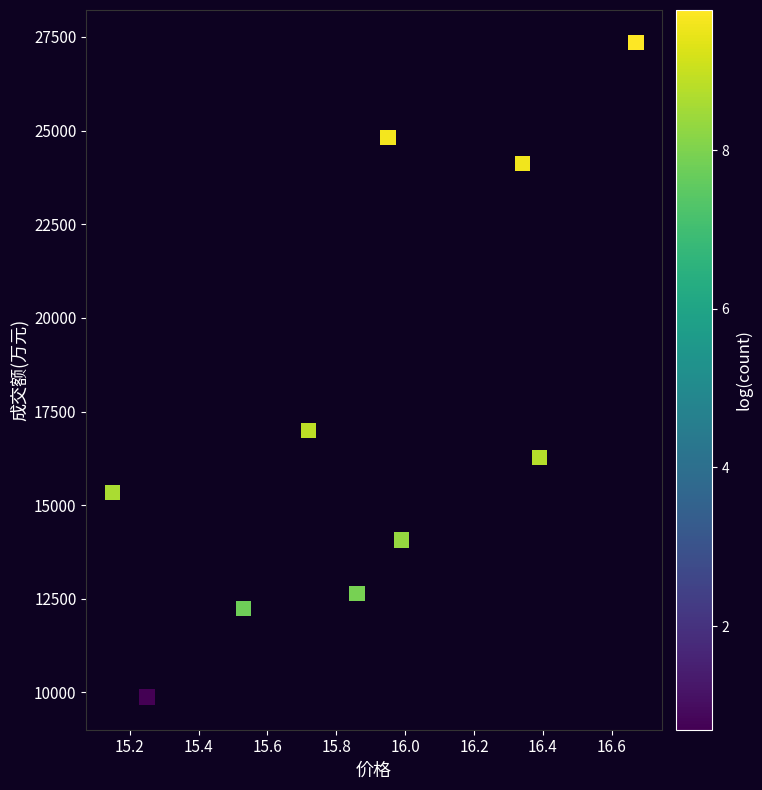

What Y value in the scatter plot is closest to 18612?

16993